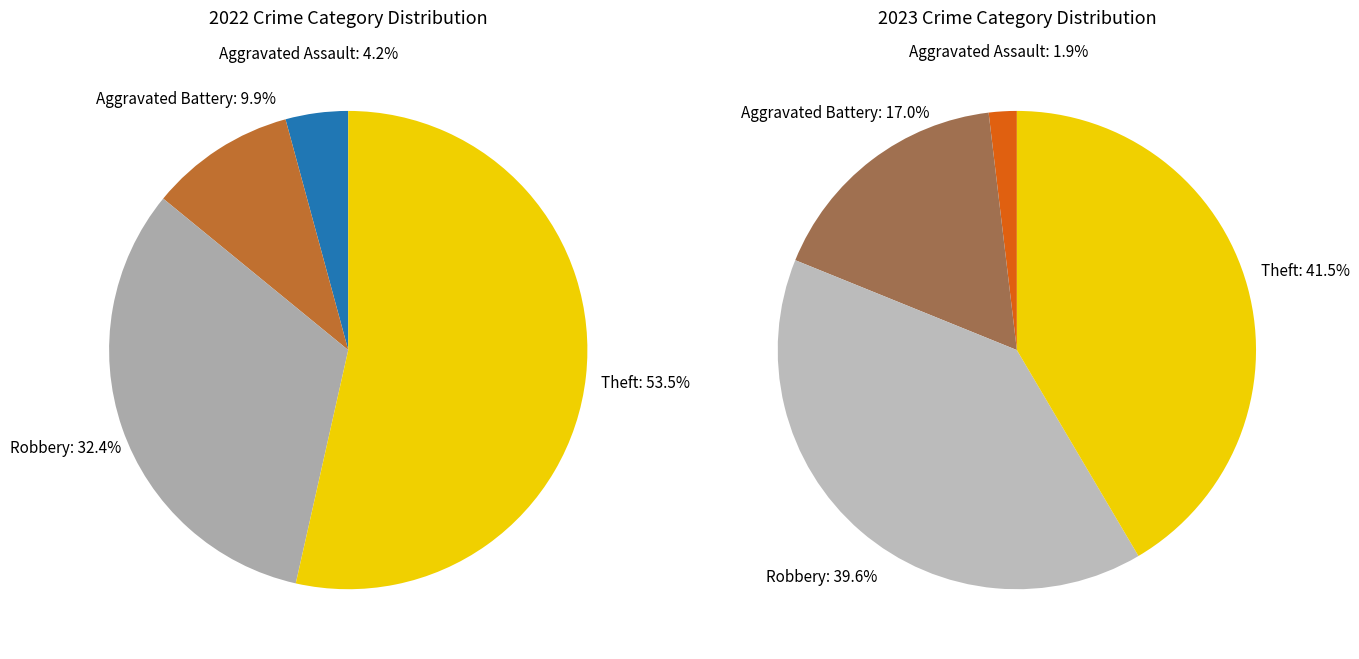

To the nearest percent, what is the average slice percentage?

25%